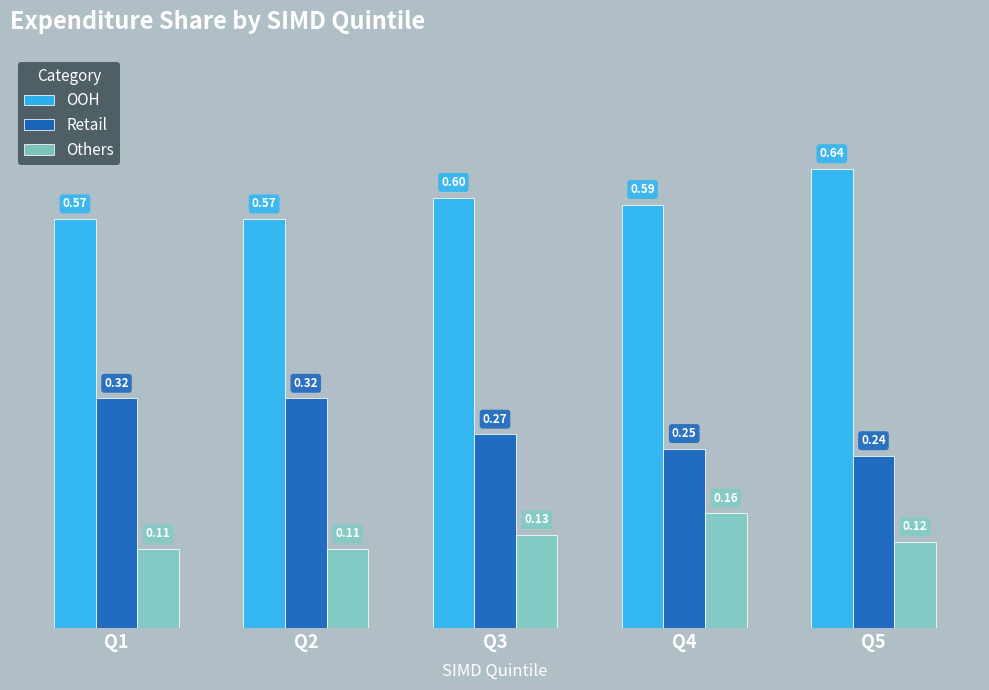

What is the sum of all OOH values?

3.0